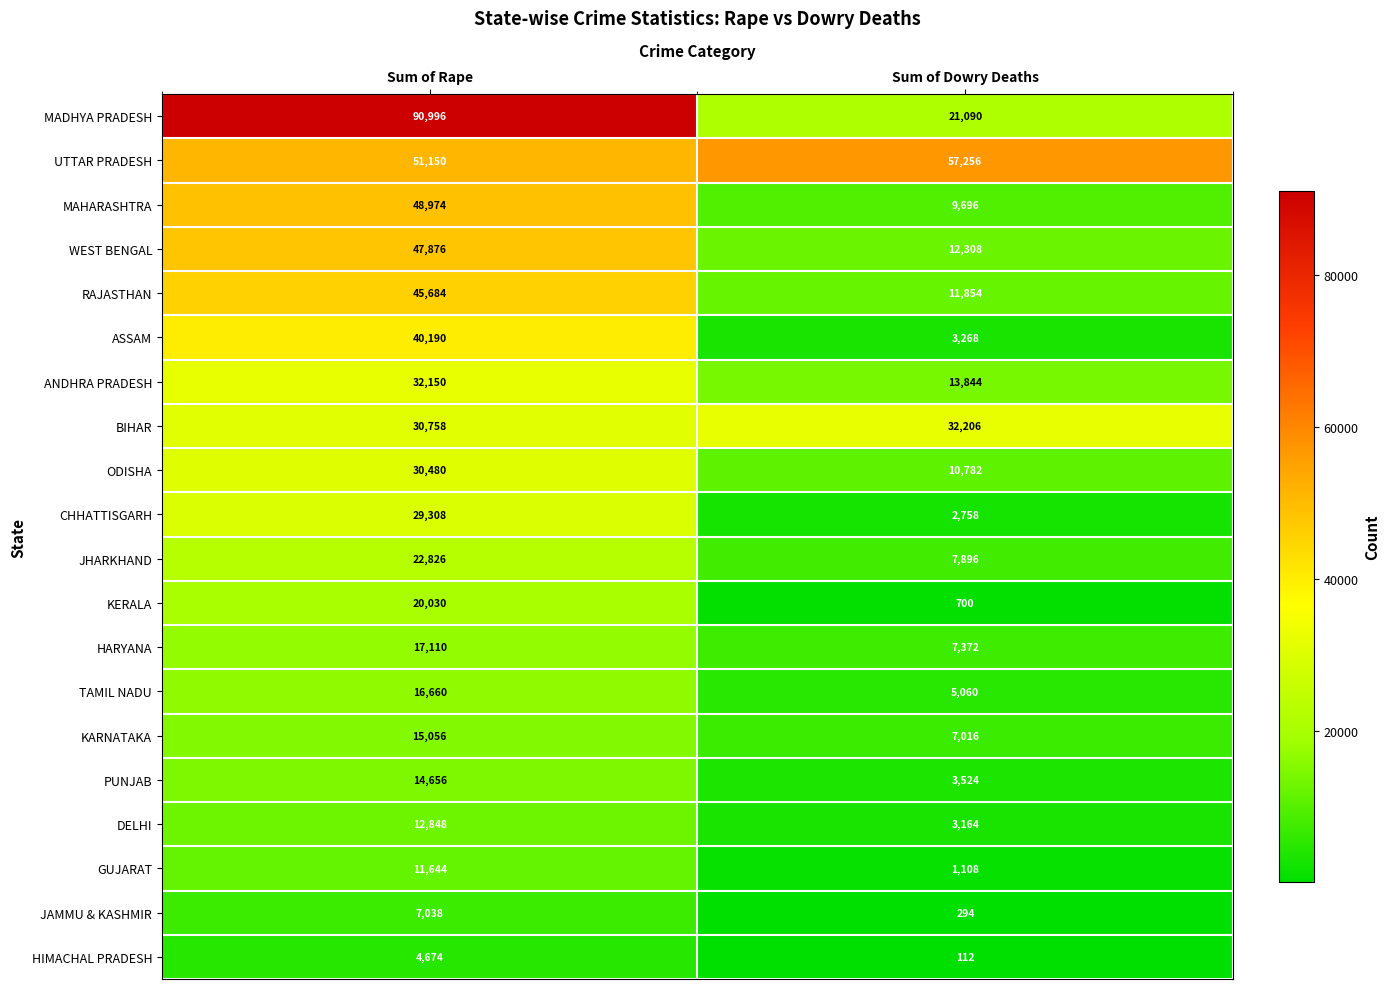

Which category has the lowest value across all series?

Sum of Dowry Deaths